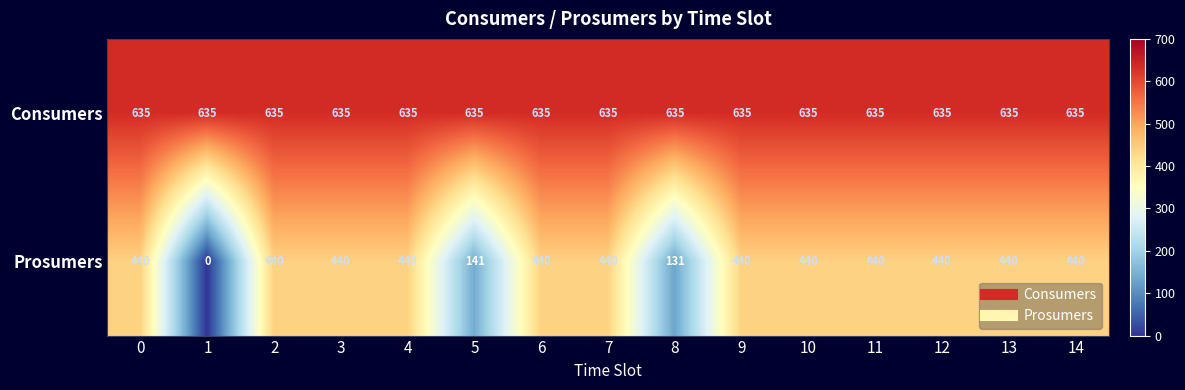

What is the total value across all series at 8?

766